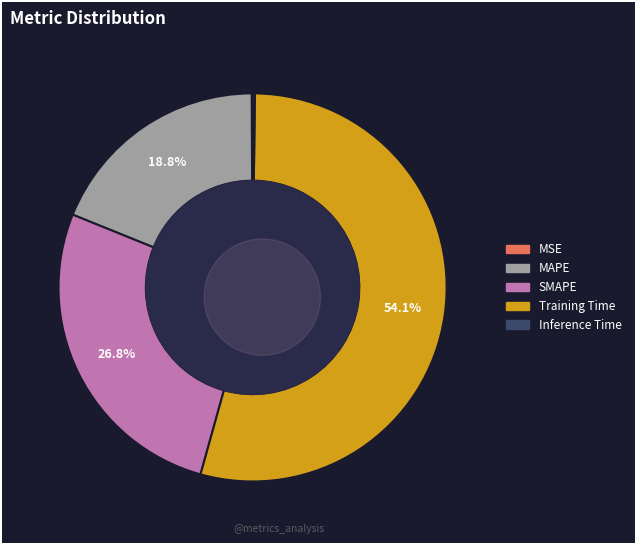

Between Inference Time and MAPE, which is larger?

MAPE